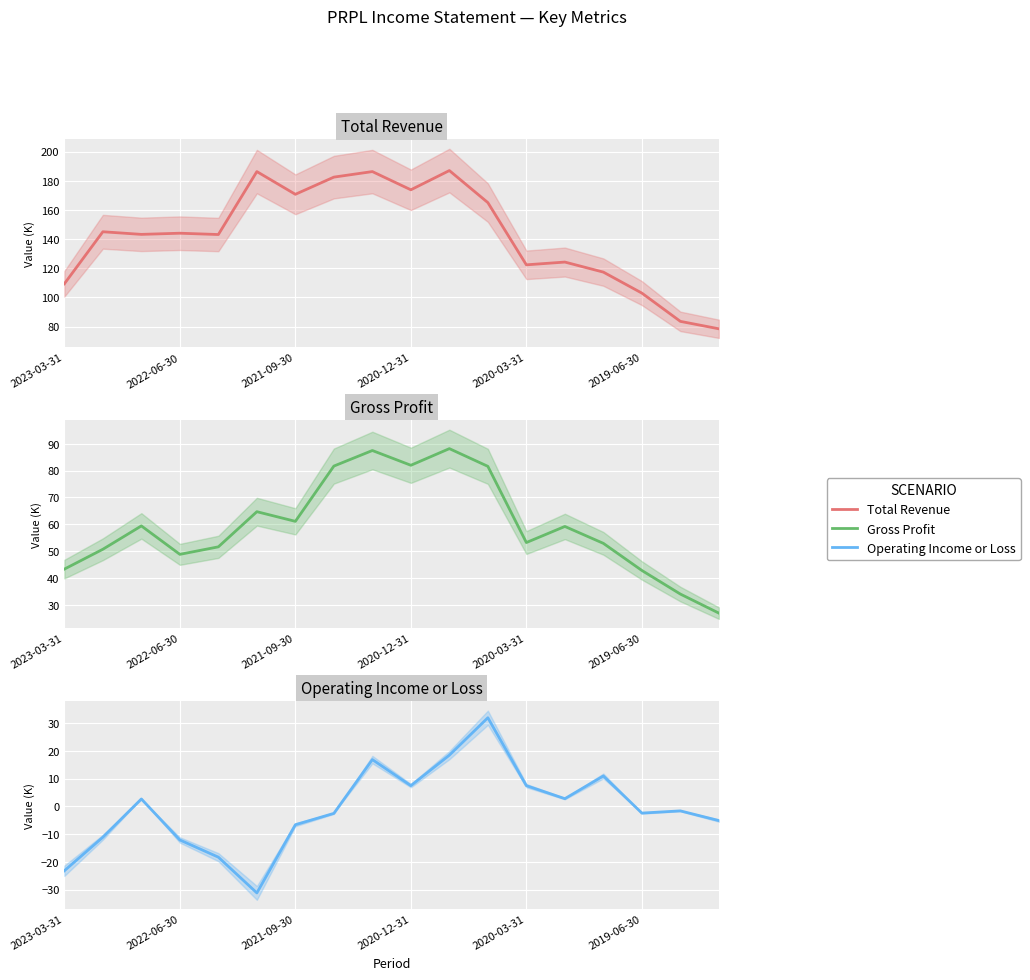

Which series has the widest spread of values?

Total Revenue